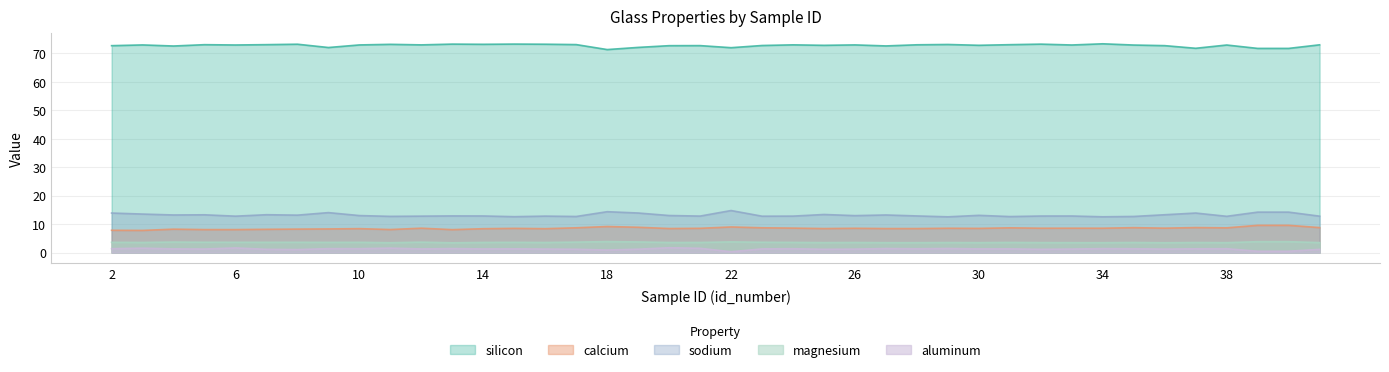

Where is the first local maximum for silicon?

3